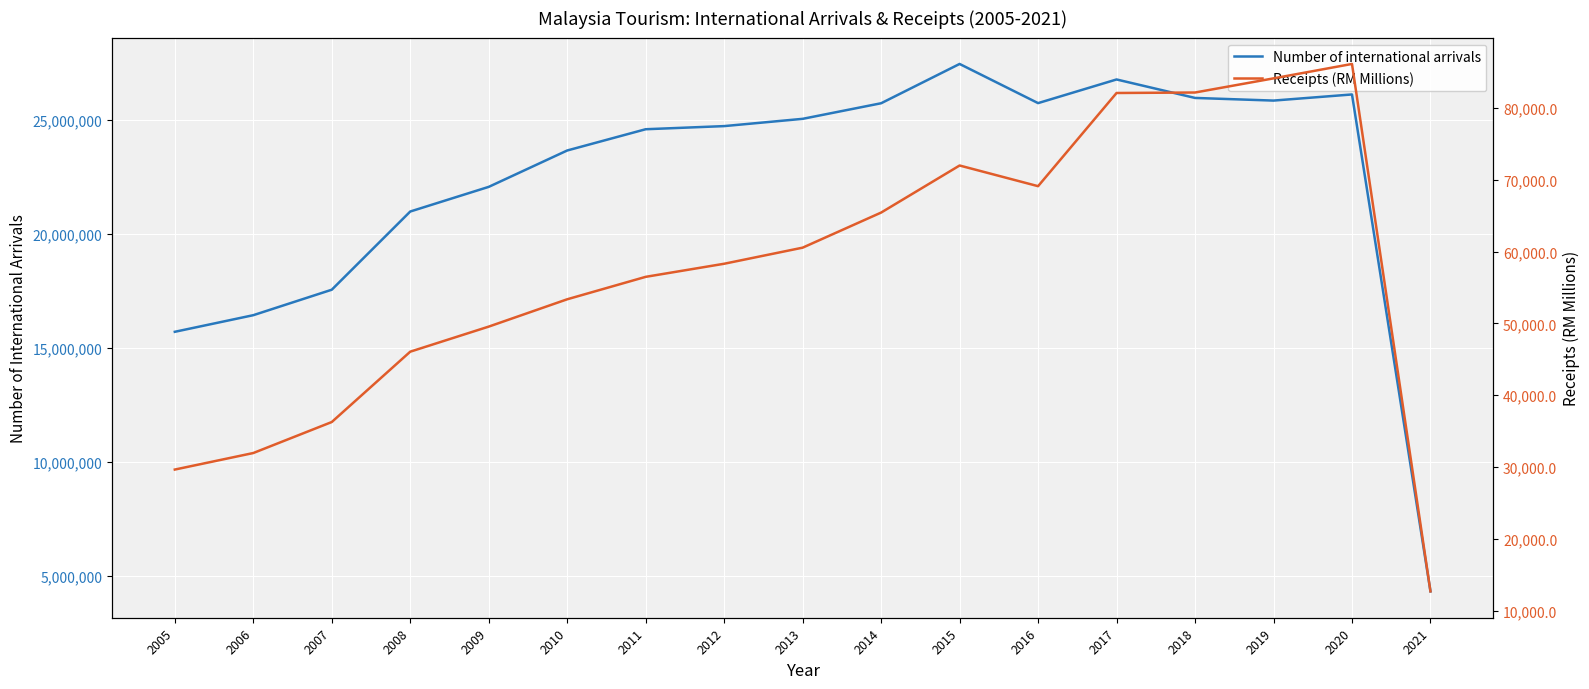

Where is the first local maximum for Receipts (RM Millions)?

2015